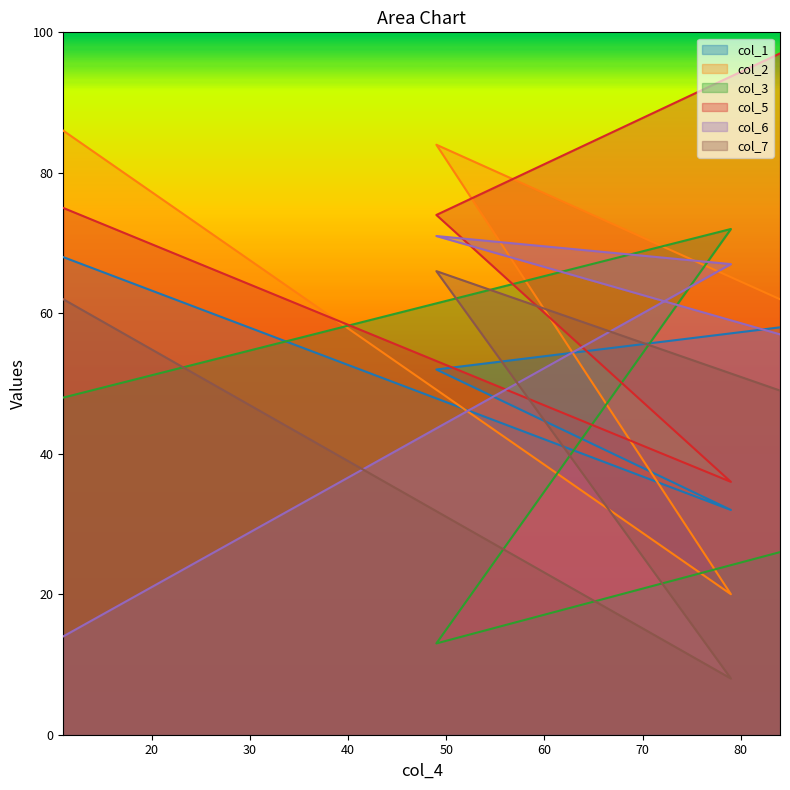

The col_6 series shows 112 at 79. True or false?

False